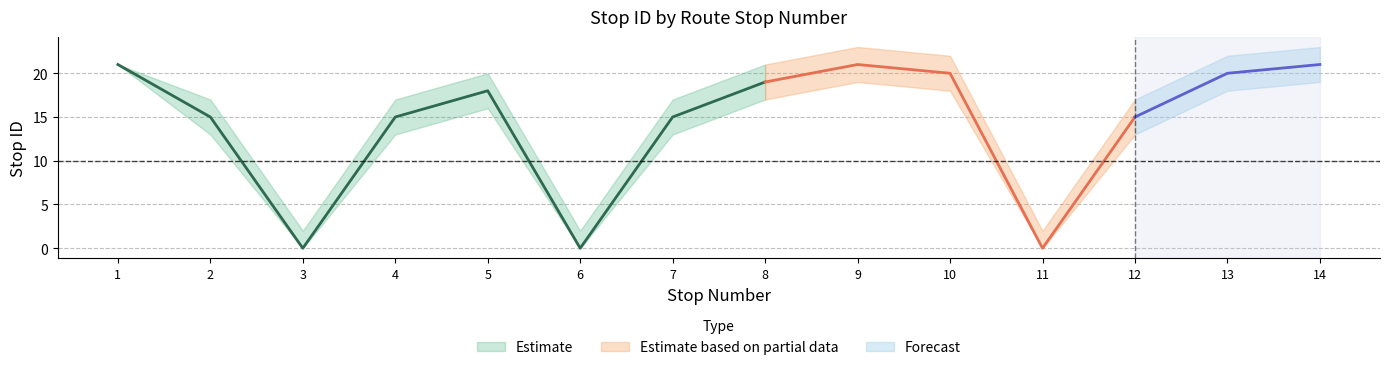

Between 2 and 1, which is larger?

1